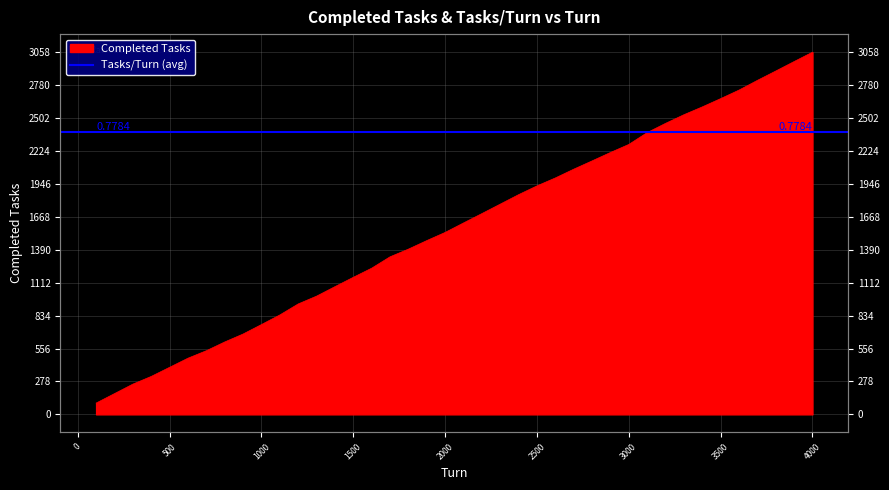

List the labels in order of value, largest first.

4000, 3900, 3800, 3700, 3600, 3500, 3400, 3300, 3200, 3100, 3000, 2900, 2800, 2700, 2600, 2500, 2400, 2300, 2200, 2100, 2000, 1900, 1800, 1700, 1600, 1500, 1400, 1300, 1200, 1100, 1000, 900, 800, 700, 600, 500, 400, 300, 200, 100